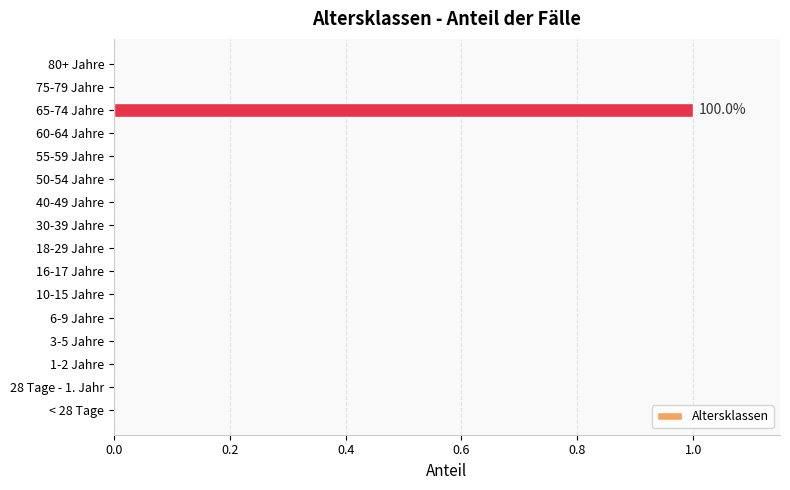

What is the sum of all values?

1